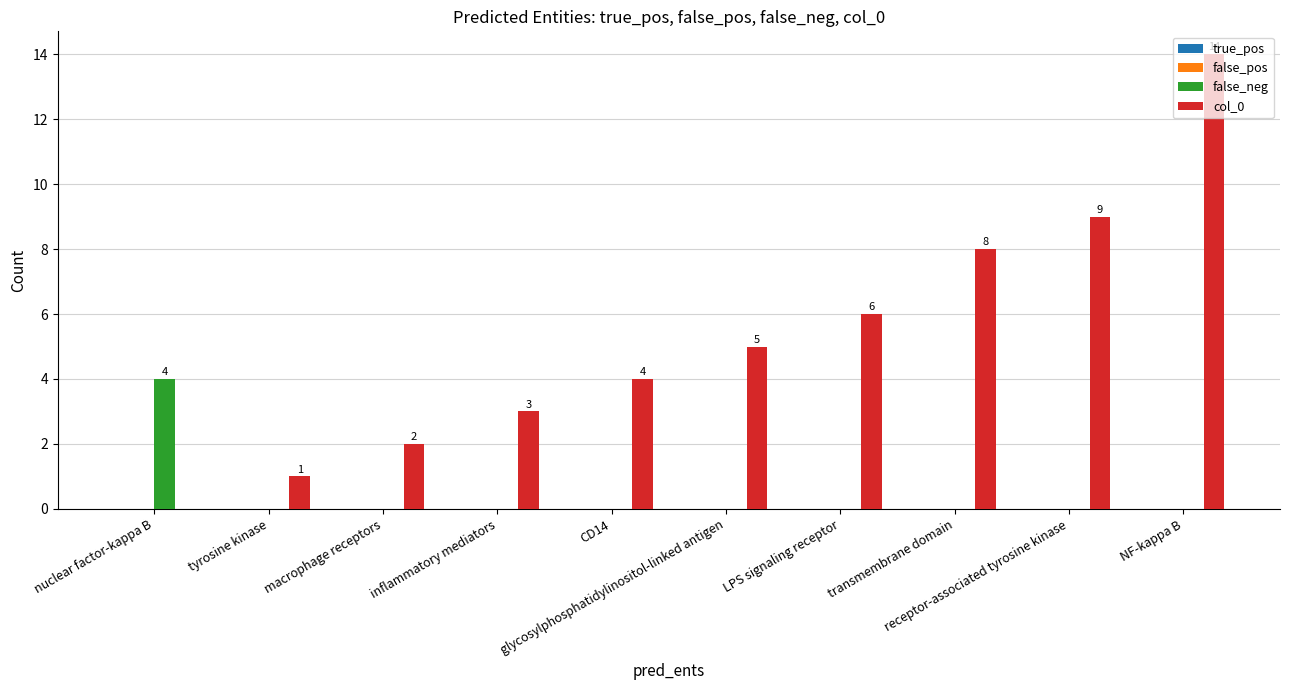

Which series has the largest total across all categories?

col_0